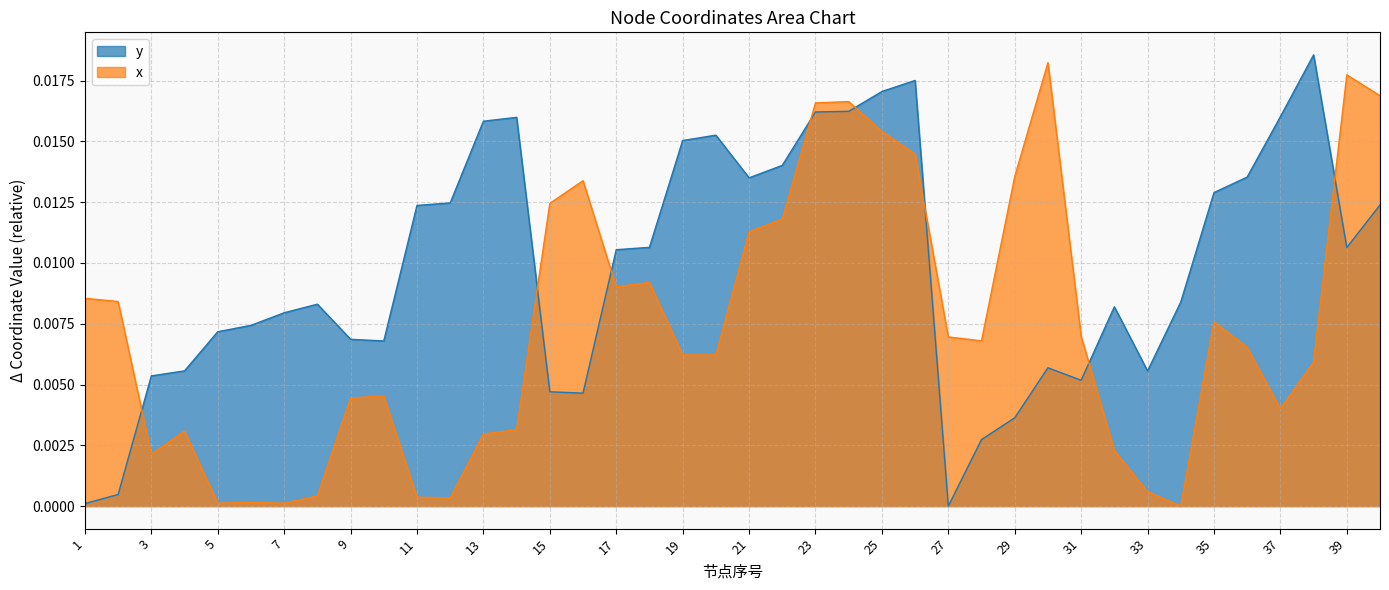

How many data points in y are above 0?

39